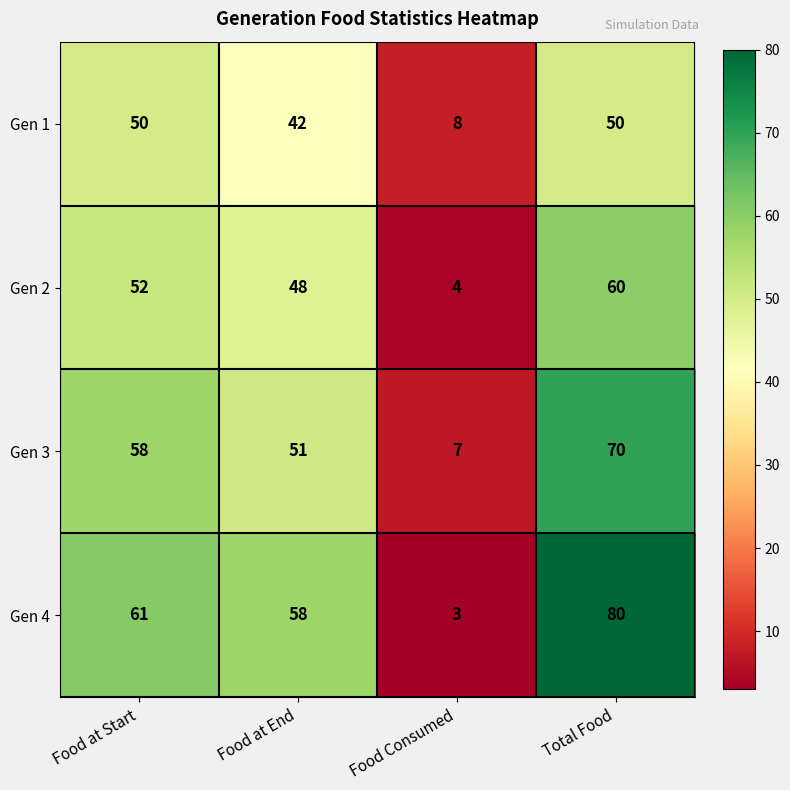

Which series changed the most between Food at Start and Food Consumed?

Gen 4